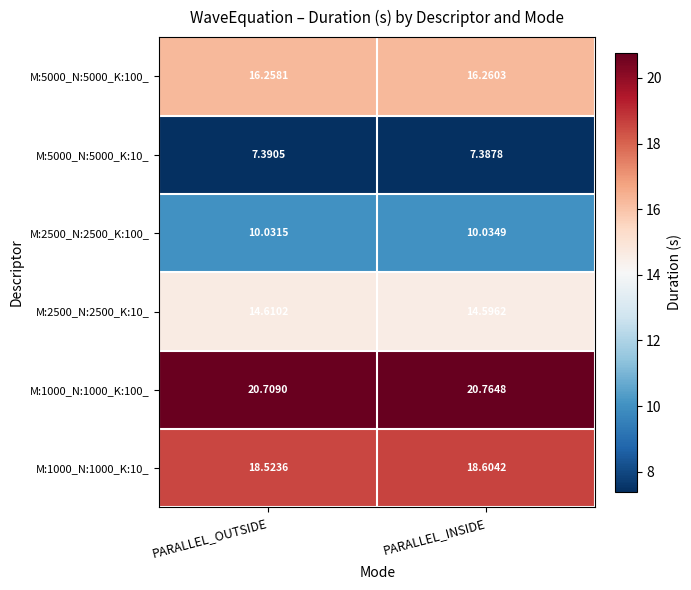

Where is M:5000_N:5000_K:100_ nearest to the value 16?

PARALLEL_OUTSIDE